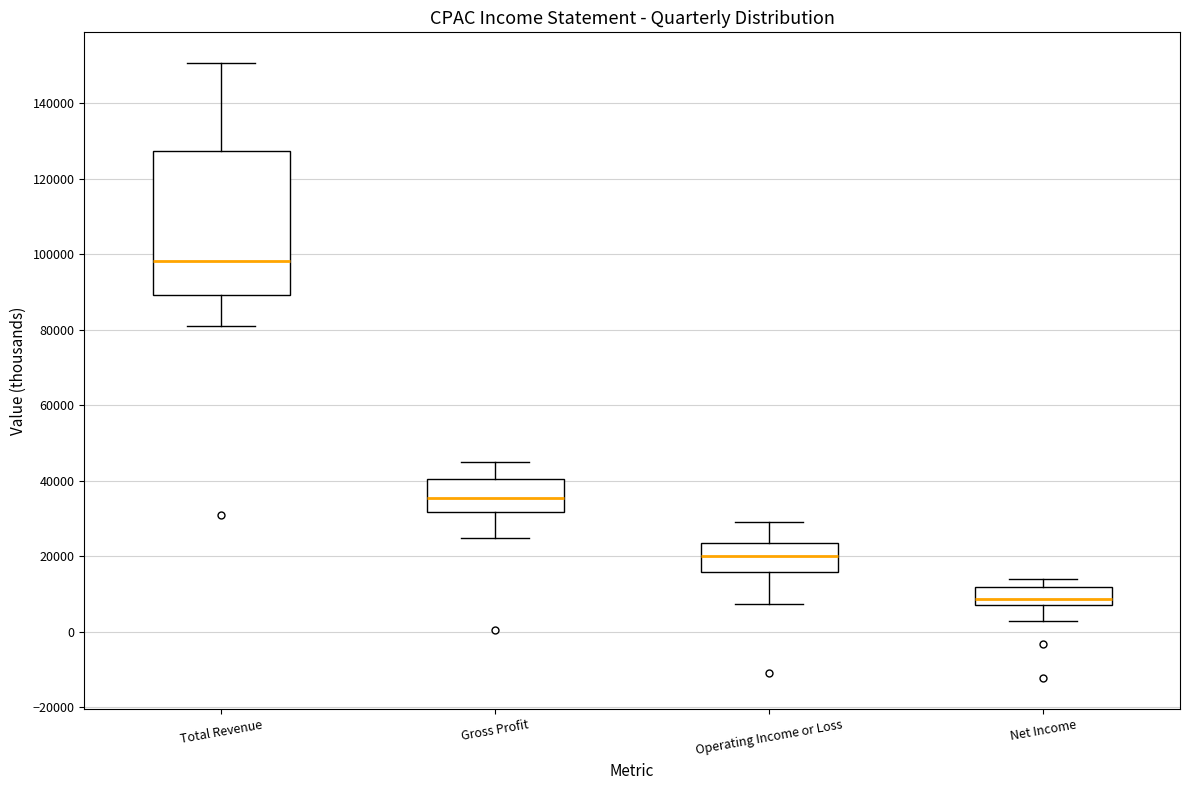

Which box is the tallest, from its lower edge to its upper edge?

Total Revenue